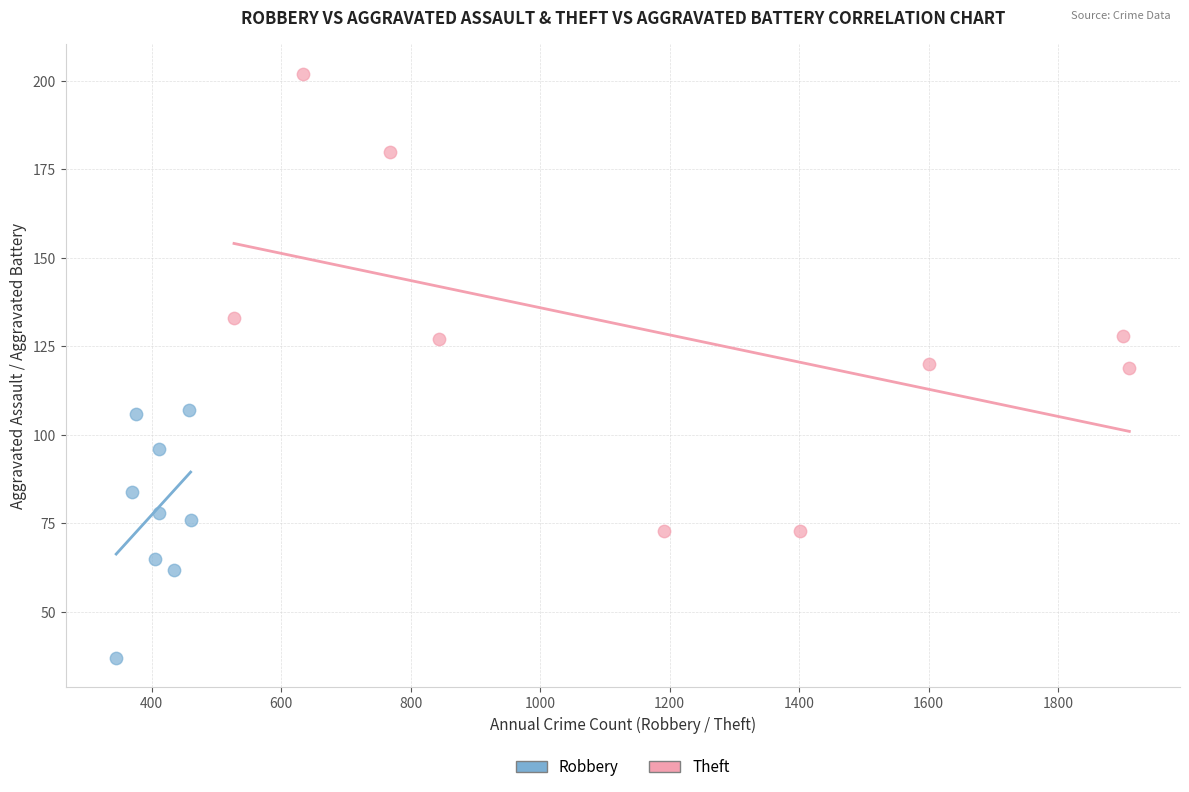

Which series has the largest Y range (max minus min)?

Theft